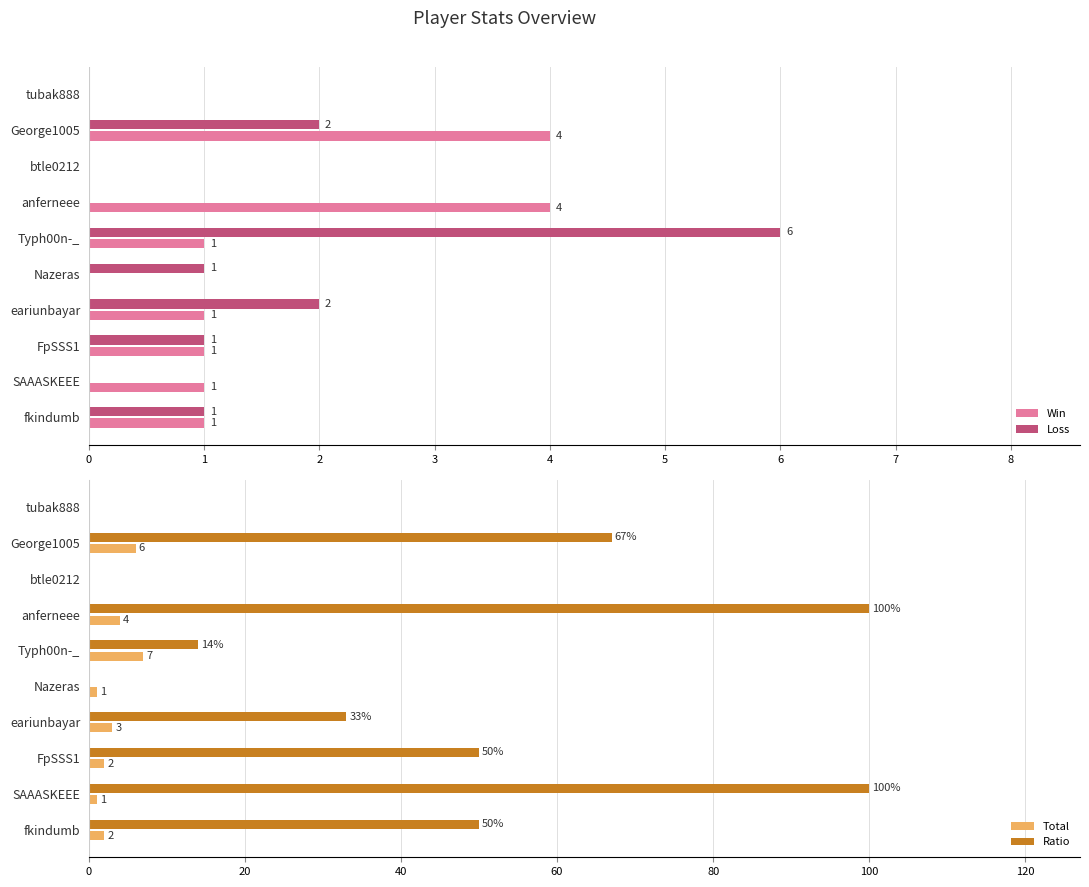

Which series has the widest spread of values?

Ratio